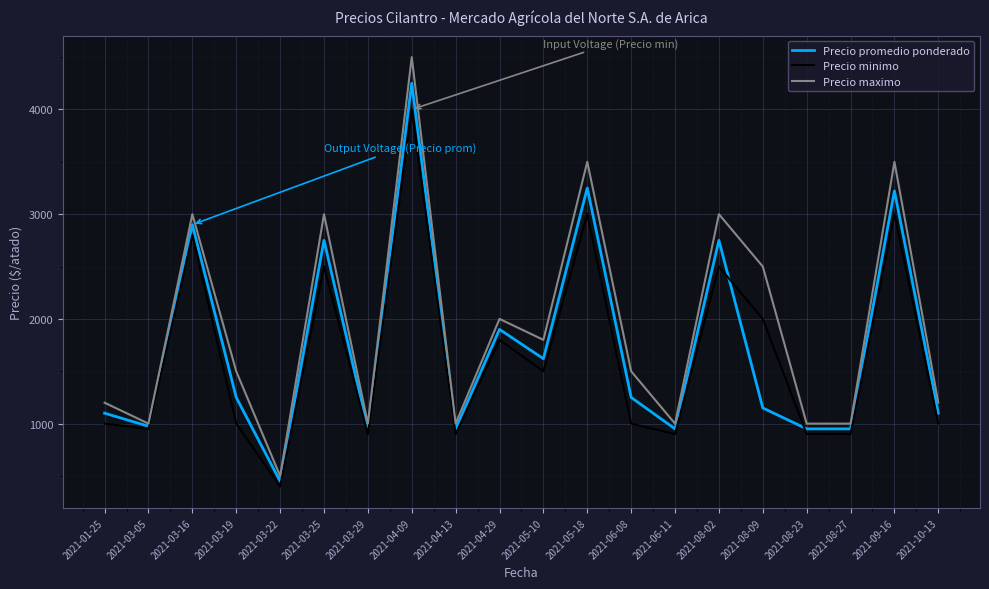

What is the minimum value shown in the chart?

400